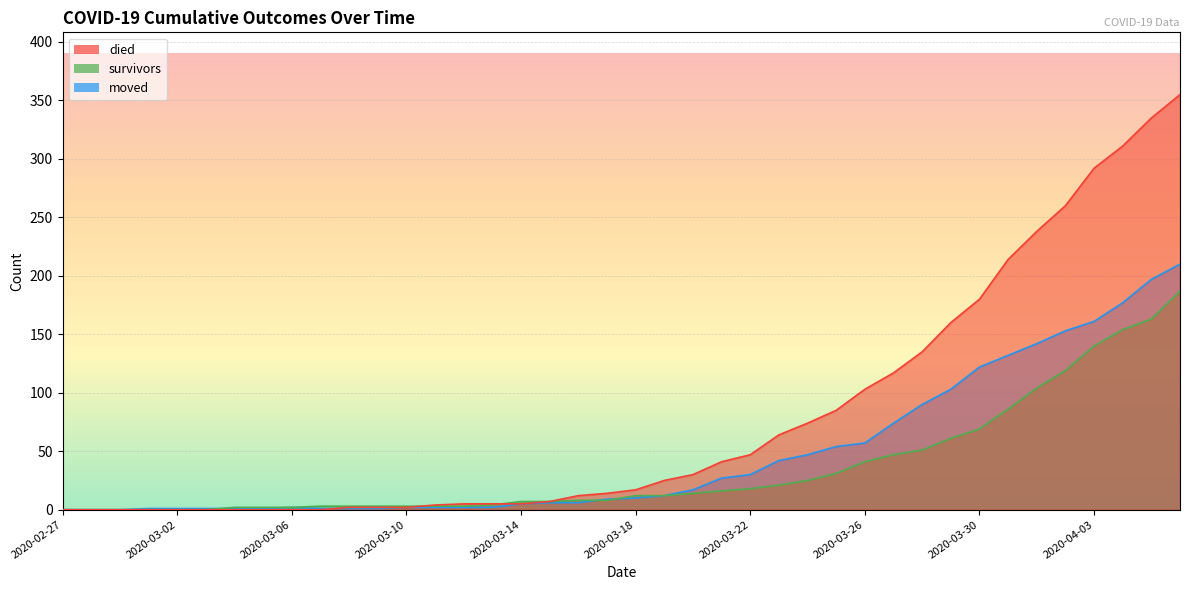

What is the sum of all died values?

3141